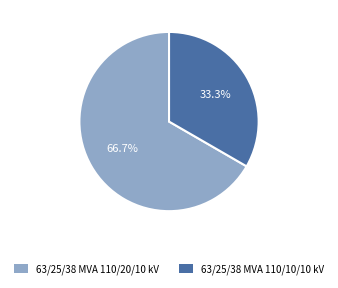

Which slice is the largest?

63/25/38 MVA 110/20/10 kV